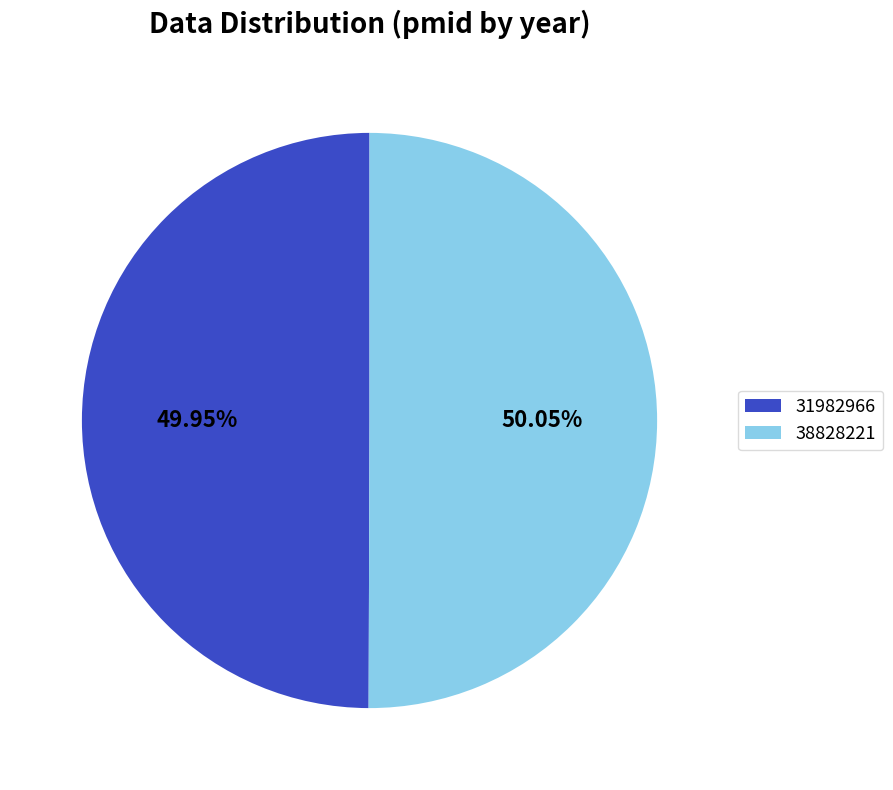

Is the sum of 38828221 and 31982966 greater than half?

Yes